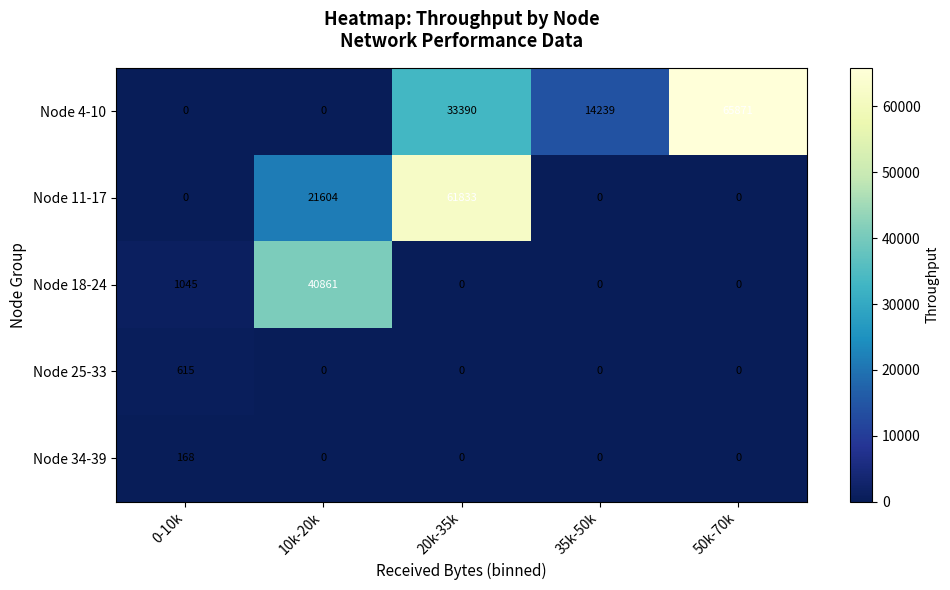

At how many categories does at least one series exceed 31819?

3